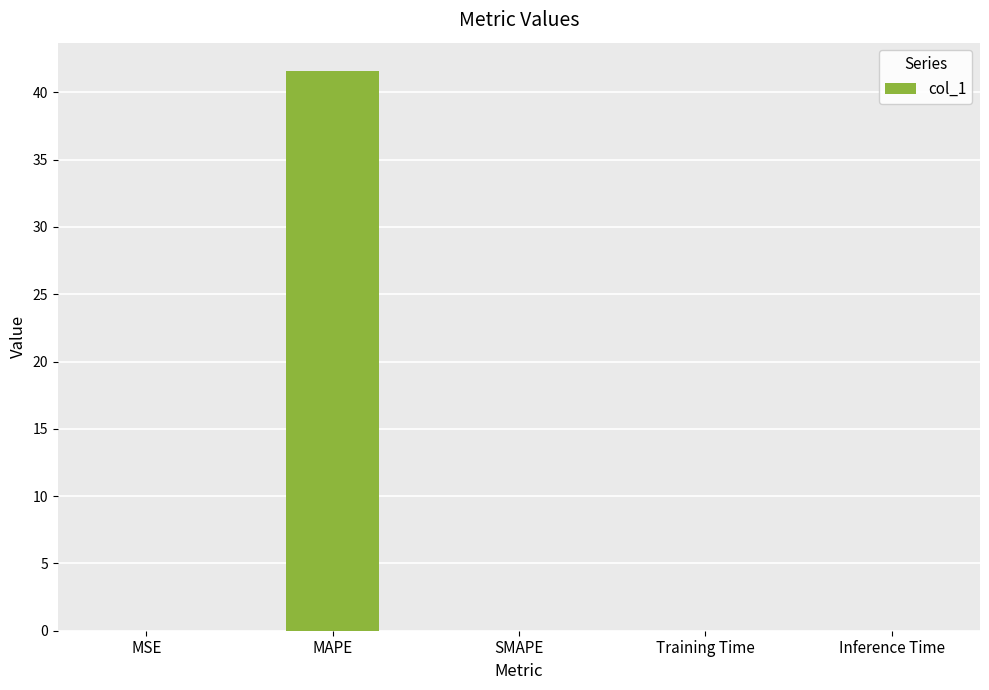

Between Inference Time and MAPE, which is larger?

MAPE